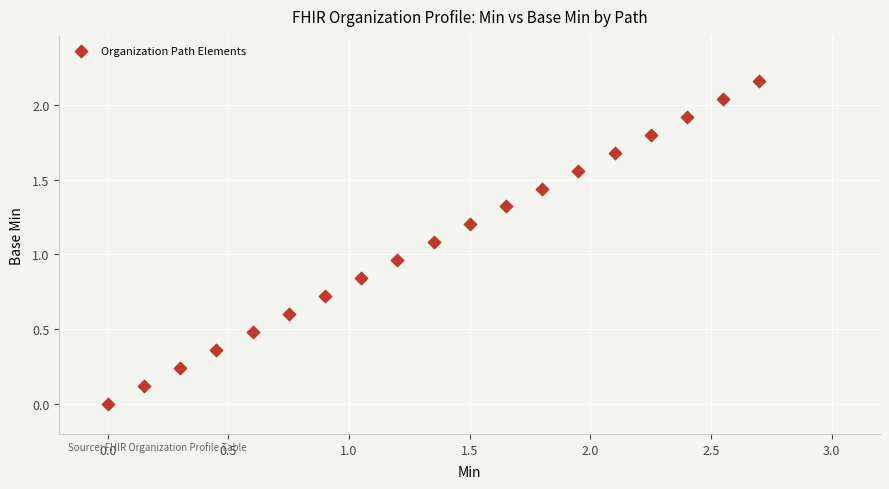

What is the range of X values (max minus min)?

2.7